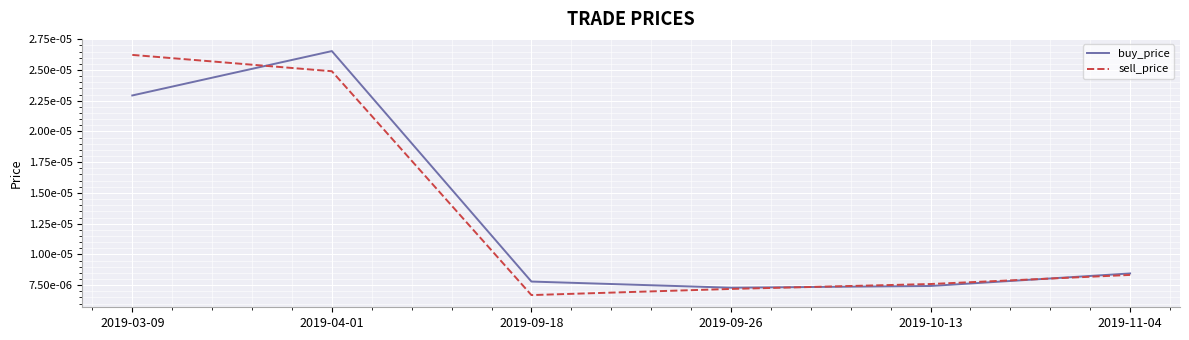

How many interior local valleys does the sell_price series have?

1